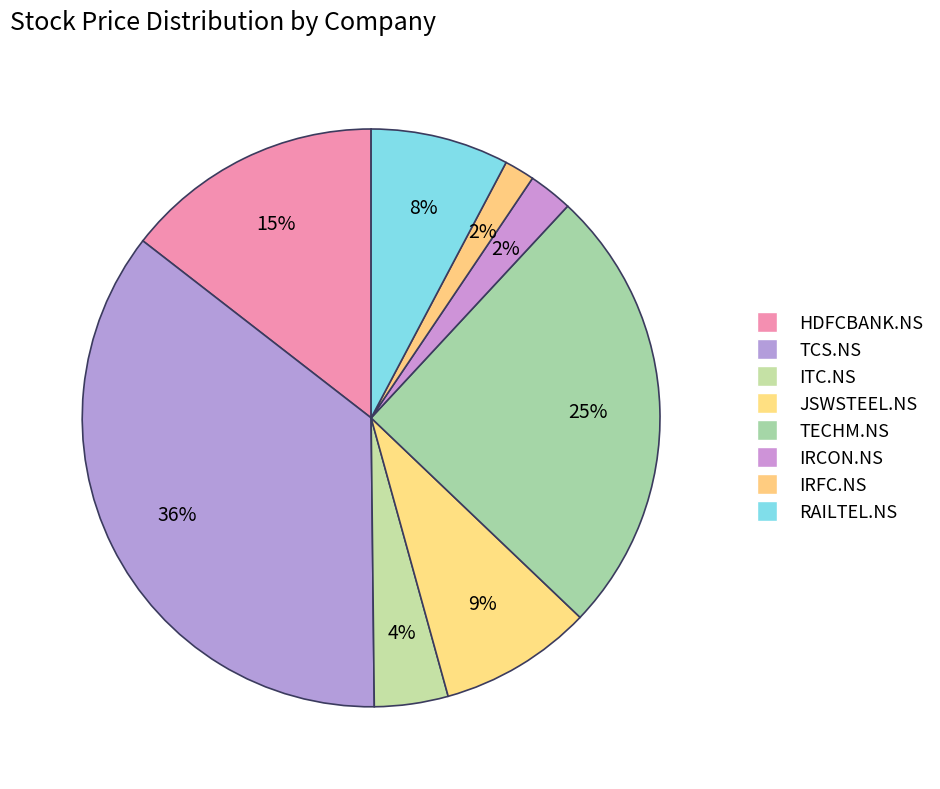

Count the number of slices in the pie.

8